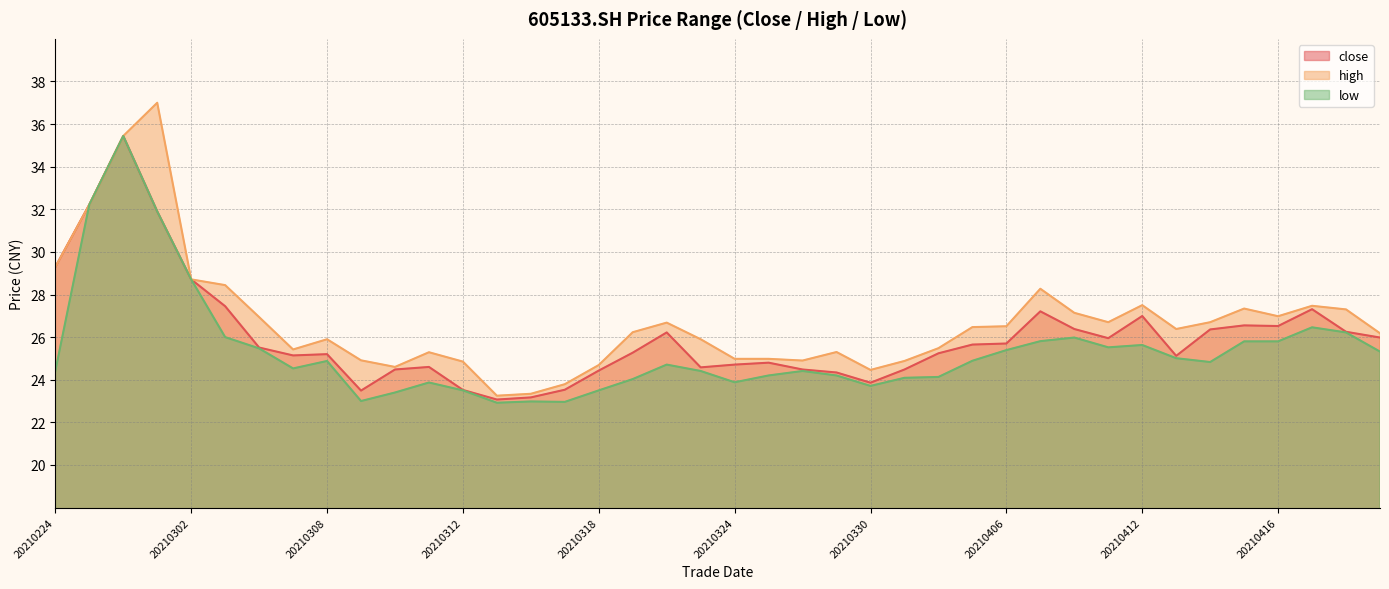

True or false: close and low cross at least once.

False